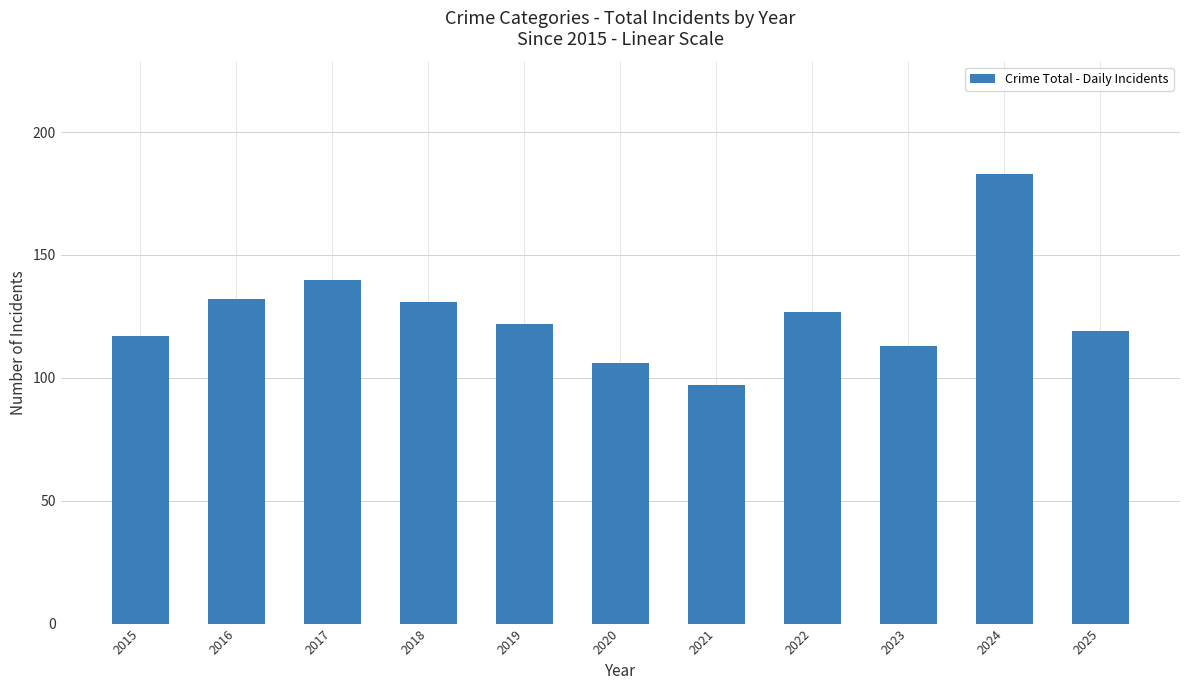

Reading left to right, what are all the values shown in this chart?

2015=117	2016=132	2017=140	2018=131	2019=122	2020=106	2021=97	2022=127	2023=113	2024=183	2025=119